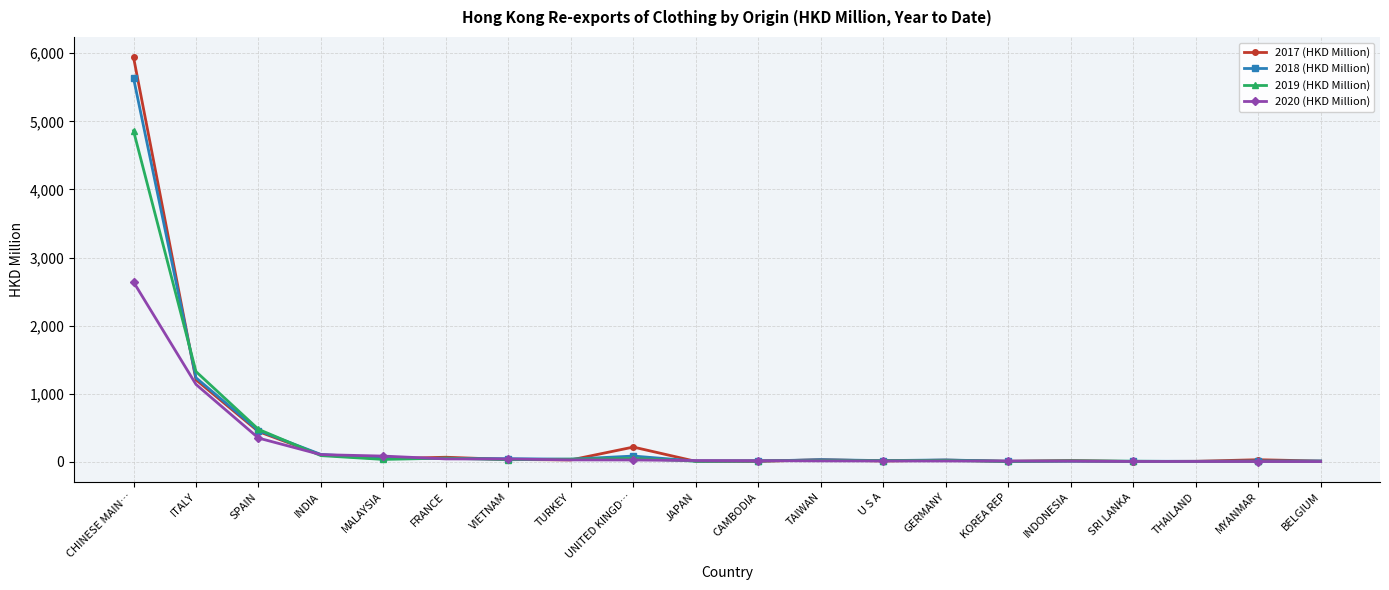

Is it true that 2019 (HKD Million) equals 10.5 at JAPAN?

True